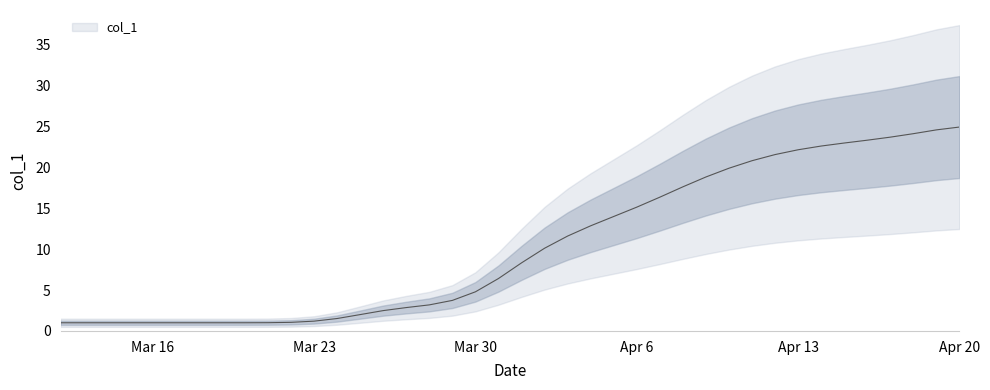

Does the chart display data point markers on the line(s)?

No